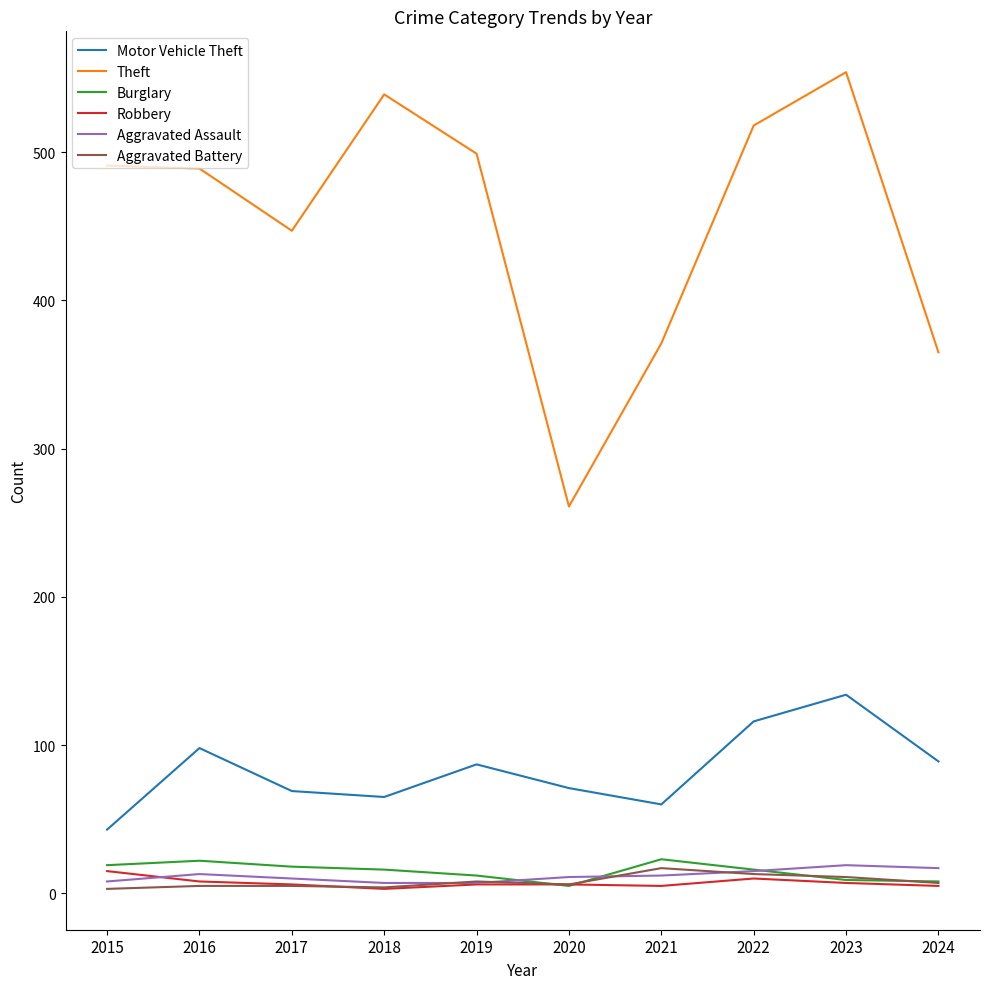

What is the difference between the maximum and minimum values in the Theft series?

293